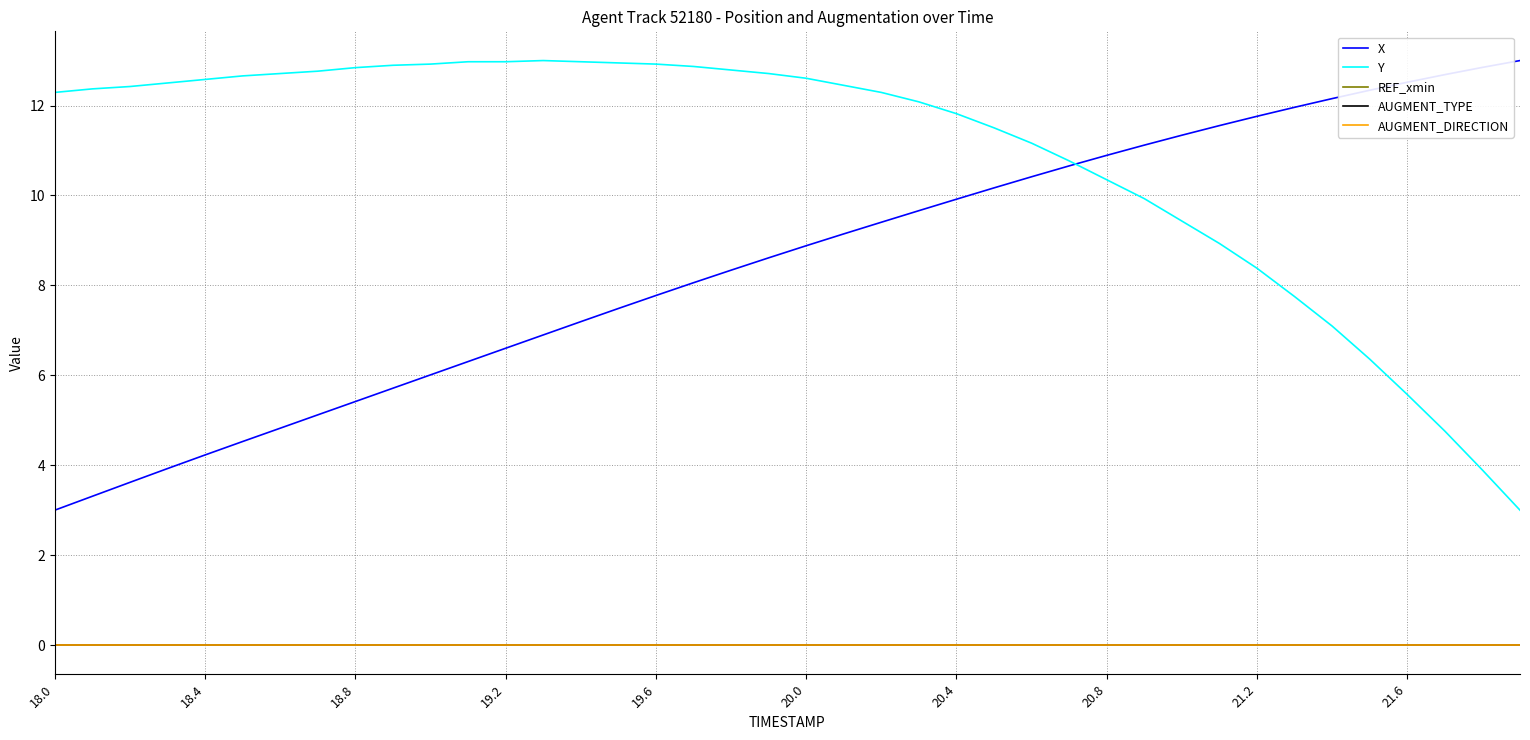

Is this an area chart (filled region under the line)?

No